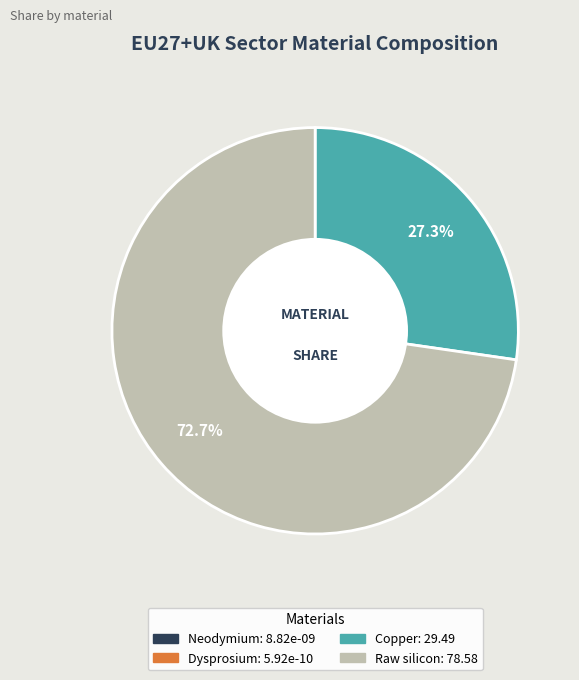

To the nearest percent, what is the difference between the largest and smallest slice percentages?

73%